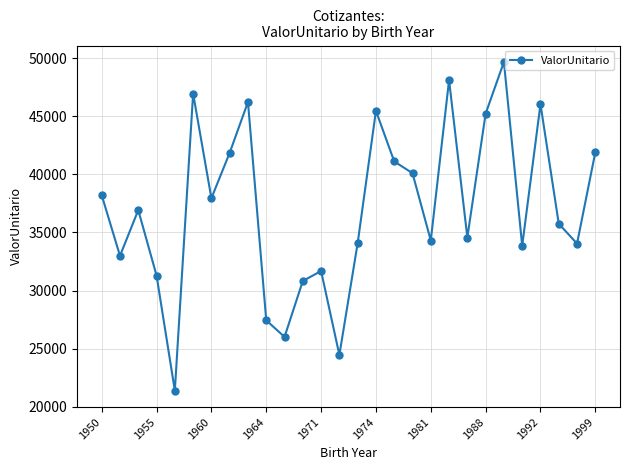

What is the difference between the maximum and second lowest values?

25250.1